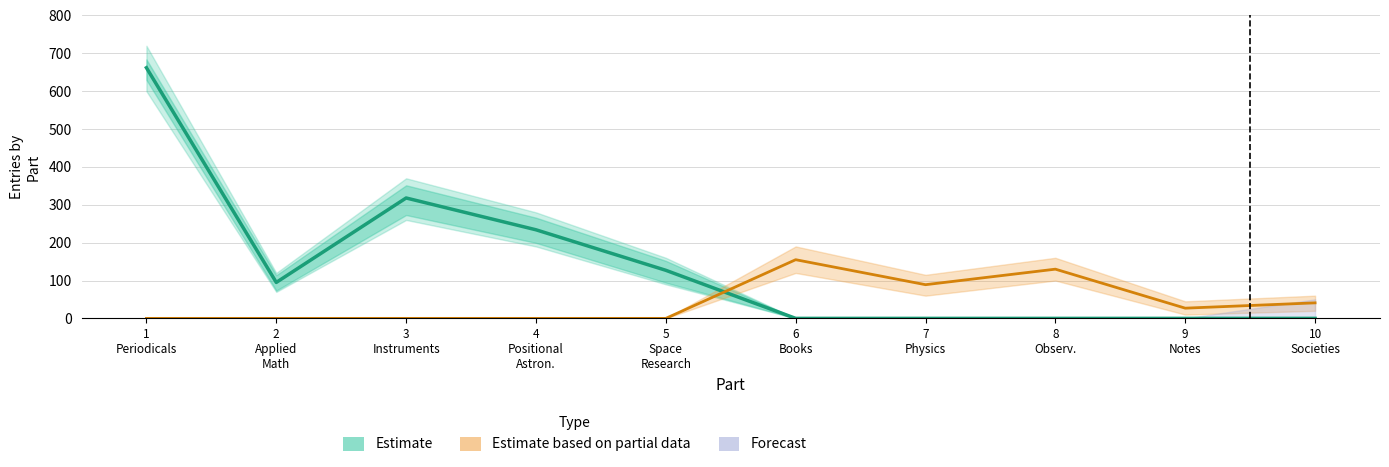

Which has a higher value, 4
Positional
Astron. or 7
Physics?

4
Positional
Astron.